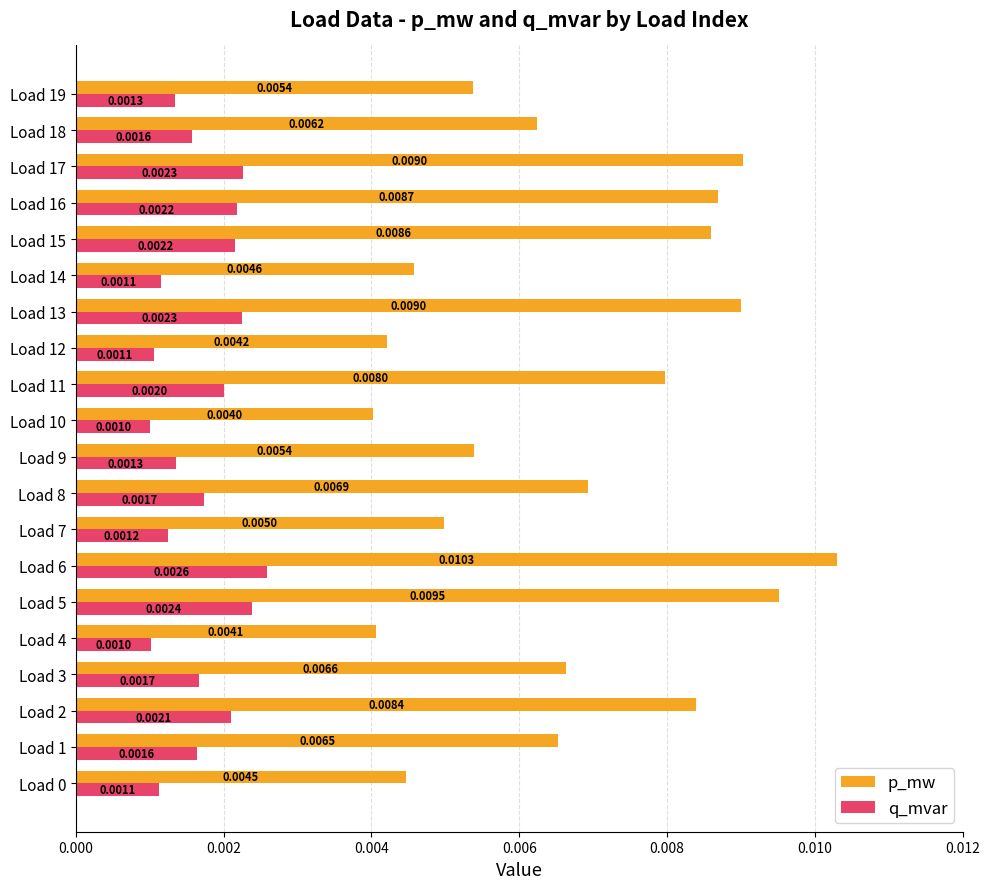

Between Load 10 and Load 17, which series saw the biggest shift?

p_mw